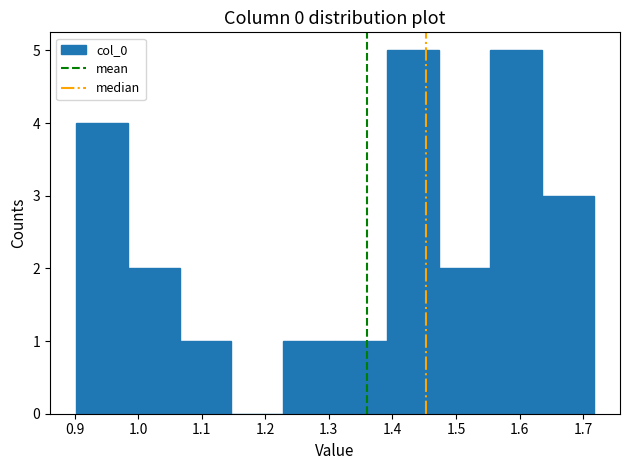

How tall is the bar that spans 1.55 to 1.64 on the x-axis? Neither the bar edges nor the heights are printed on the chart, so give them approximately, as read against the axes.

5